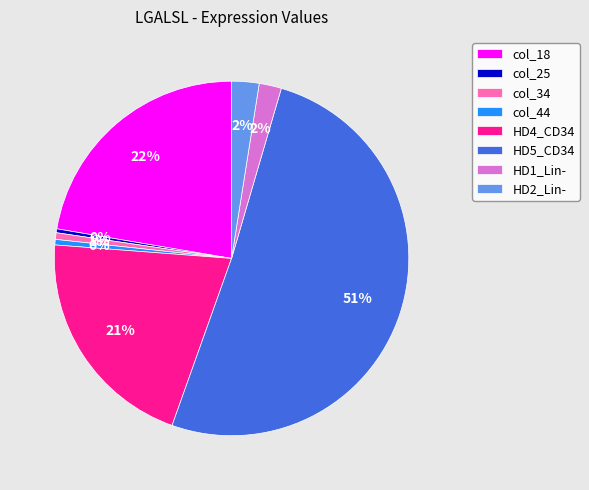

How many slices are in this pie chart?

8